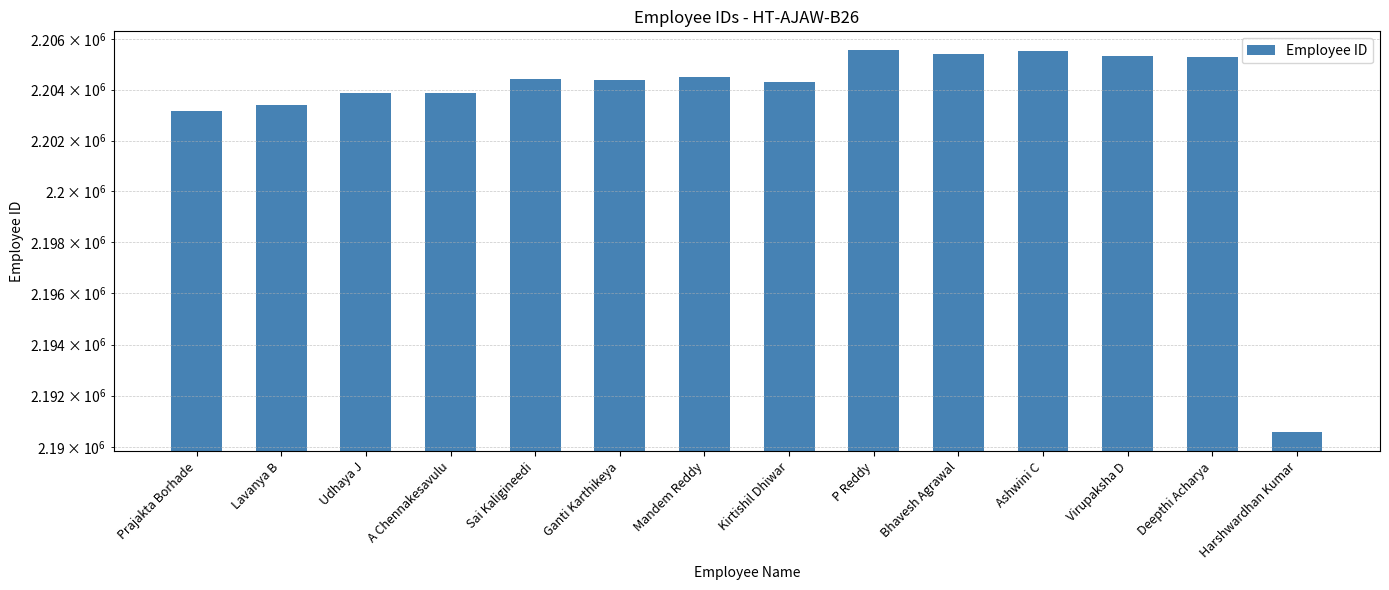

What is the difference between the maximum and minimum values?

14966